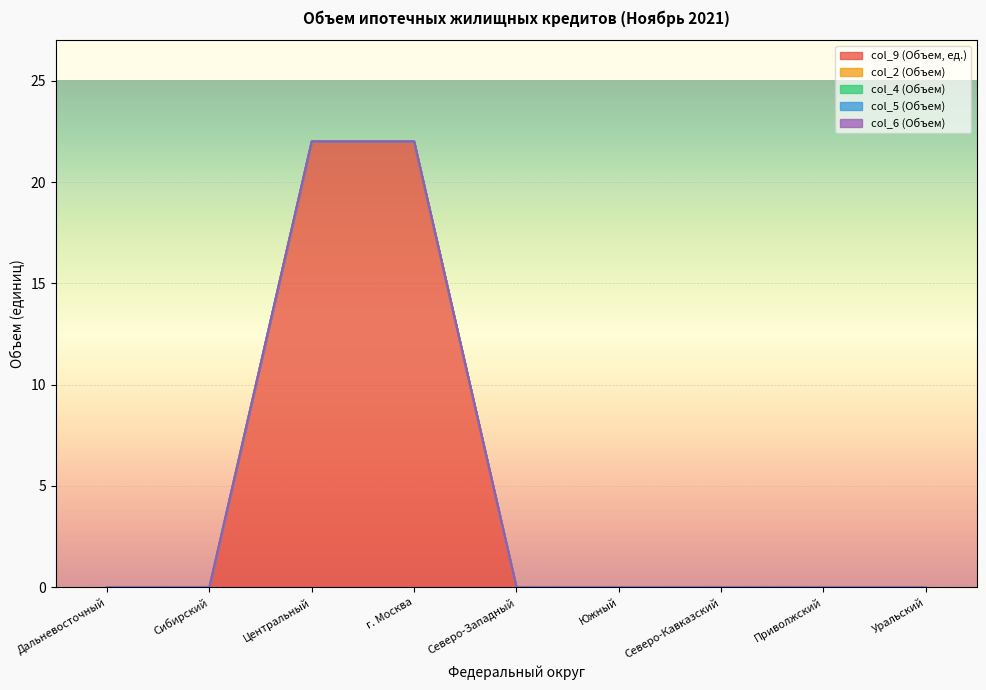

How many categories are shown in the chart?

9